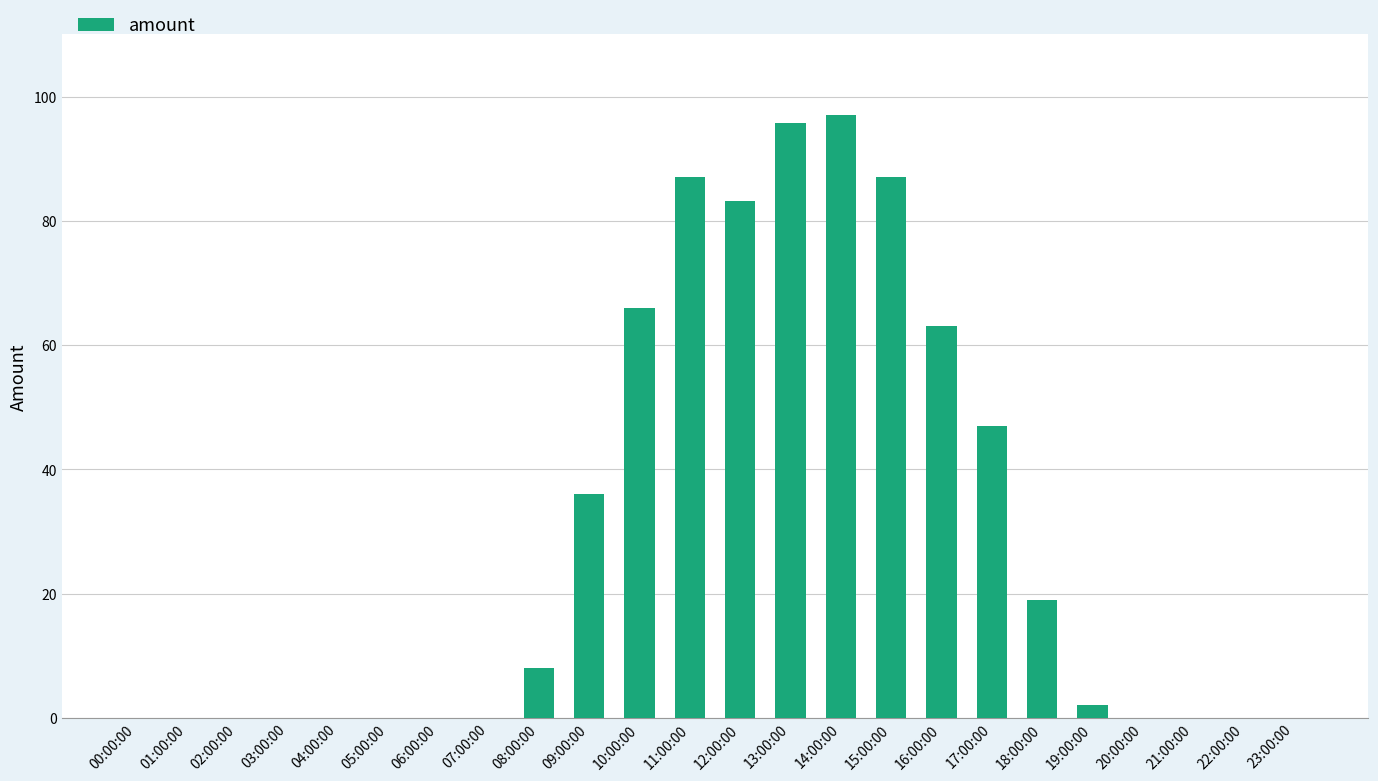

Between 01:00:00 and 11:00:00, which is larger?

11:00:00